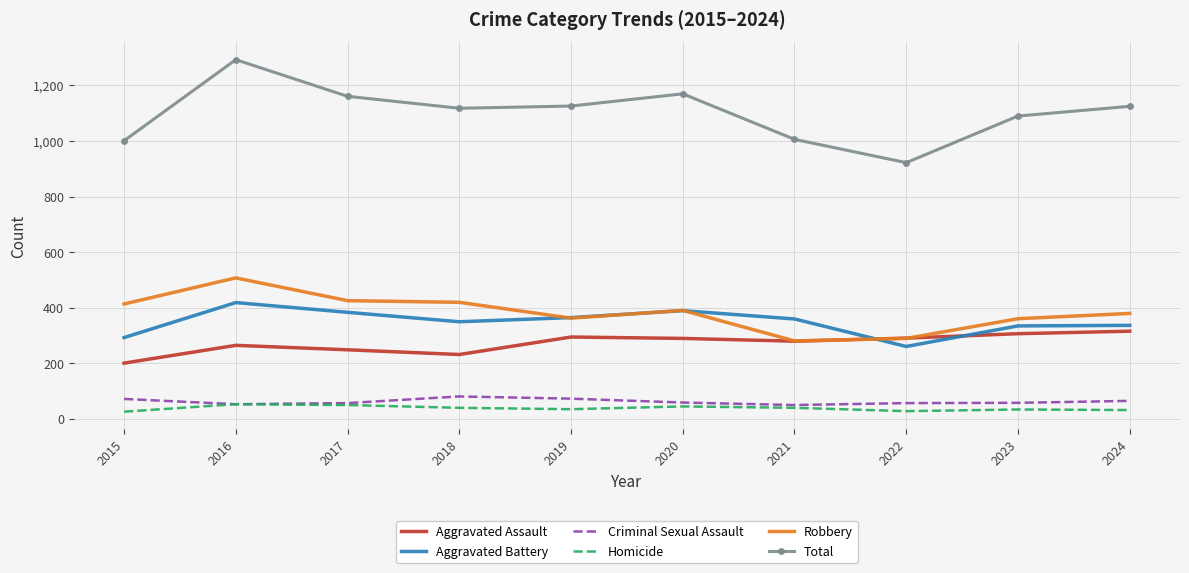

Which series has the largest range (max minus min)?

Total